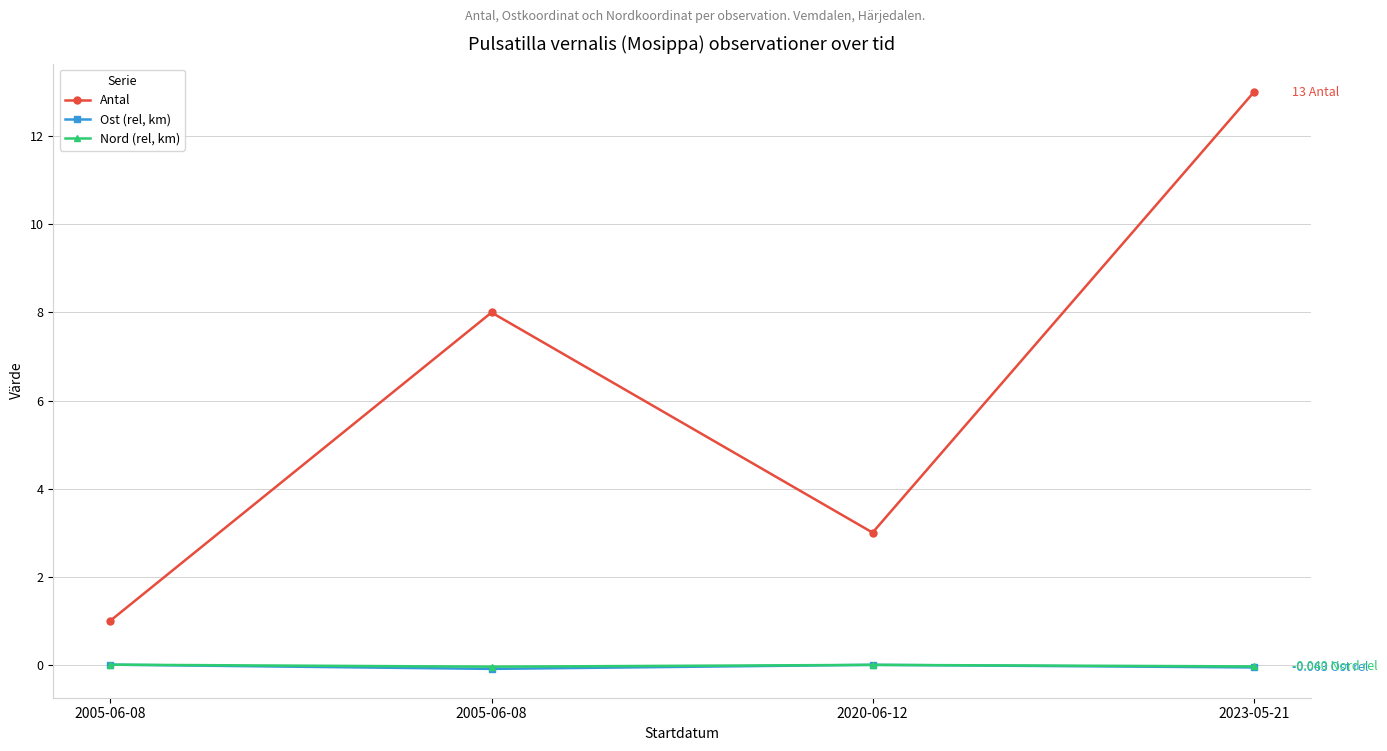

Rank the series at 2023-05-21 from highest to lowest value.

Antal, Nord (rel, km), Ost (rel, km)